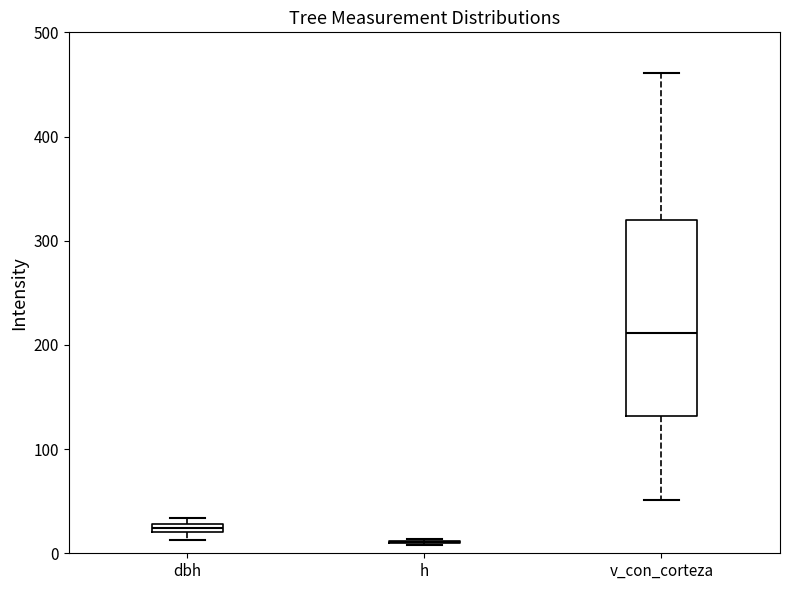

Which box is the tallest, from its lower edge to its upper edge?

v_con_corteza